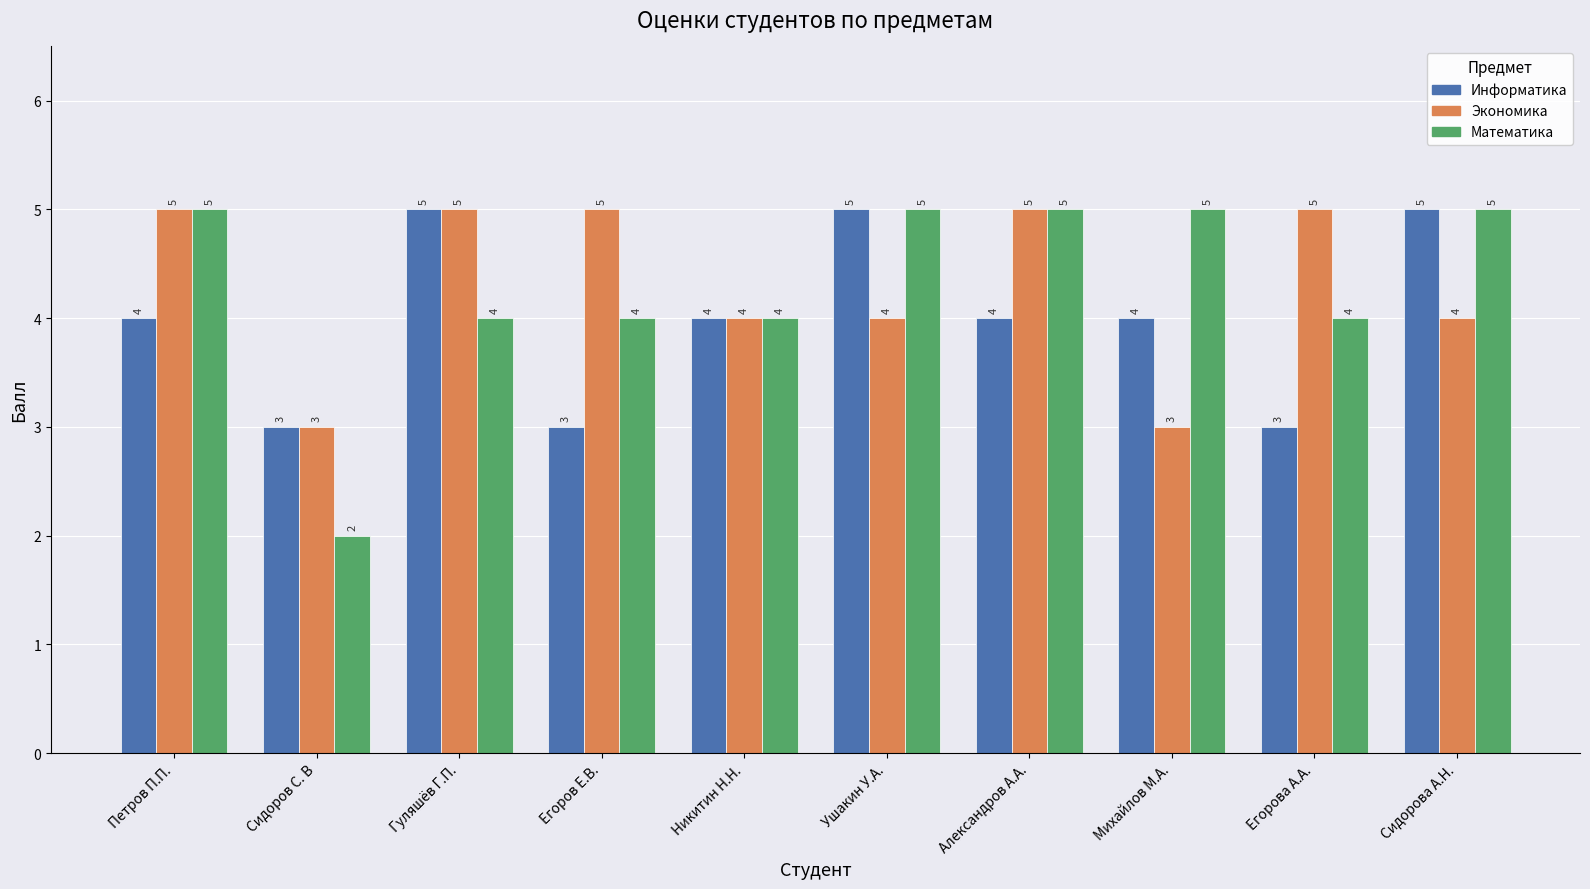

Which label corresponds to the smallest value in the chart?

Сидоров С. В